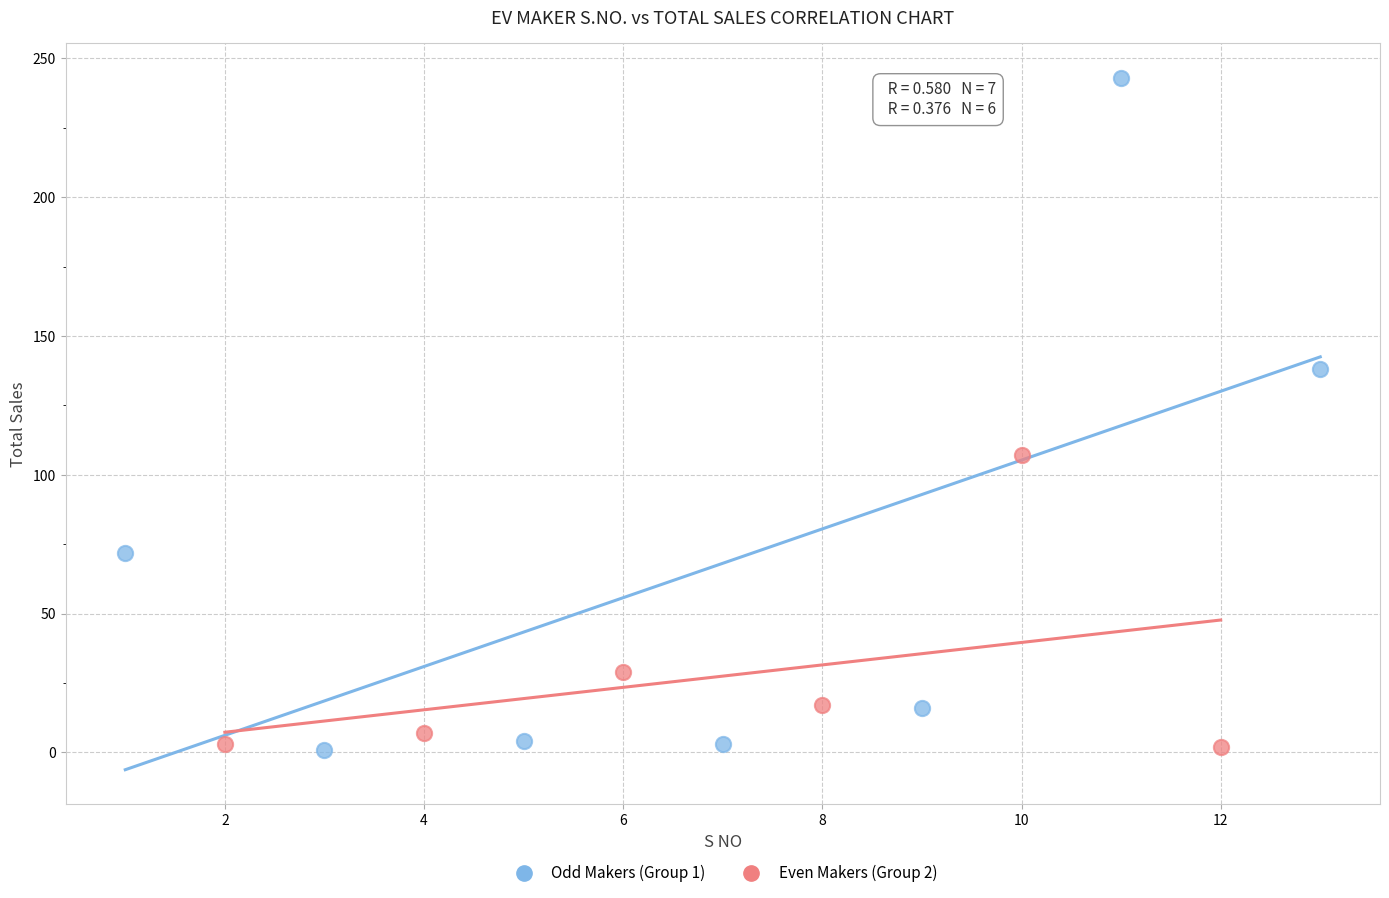

What are all the series names shown in the legend?

Odd Makers (Group 1), Even Makers (Group 2)